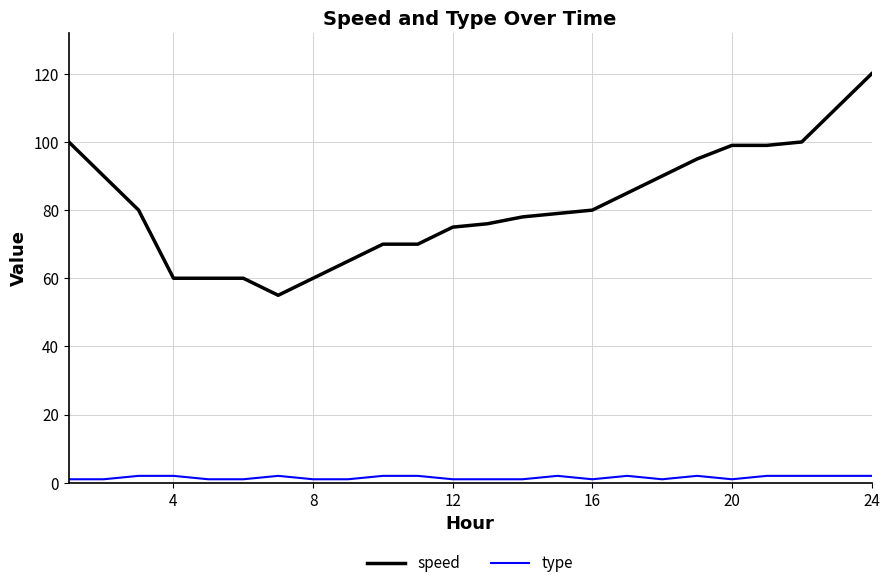

List the series in order of their peak value, highest first.

speed, type